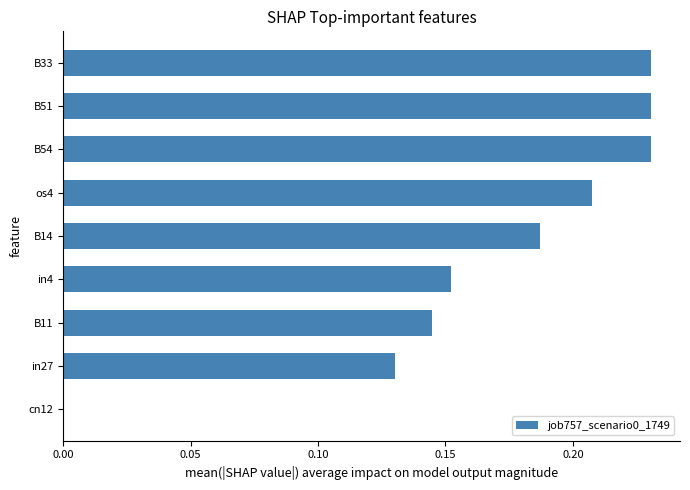

Count the number of categories in the chart.

9